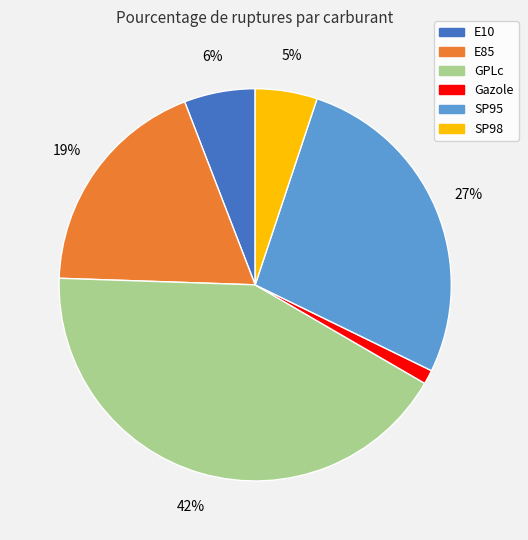

To the nearest percent, what is the difference between the SP95 and GPLc slice percentages?

15%